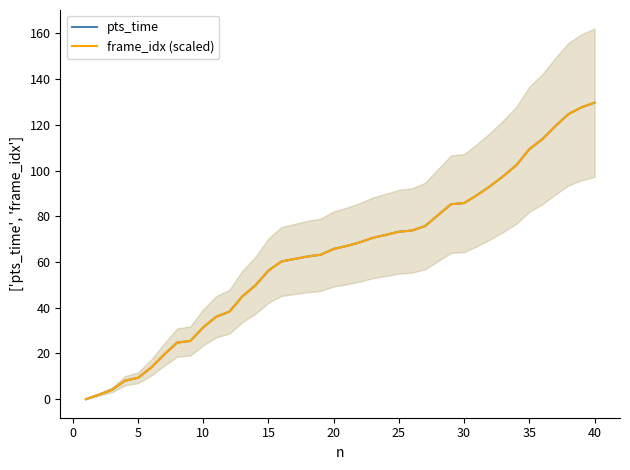

What is the maximum value for pts_time?

129.7